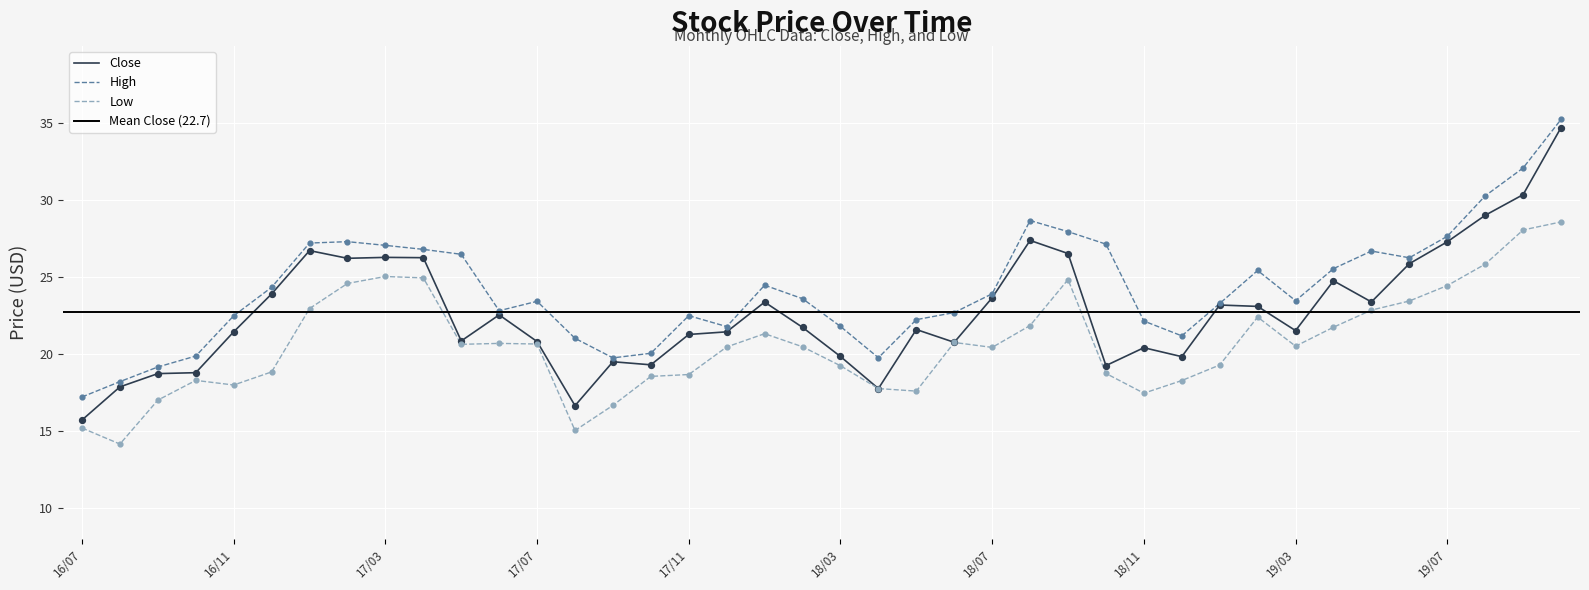

At which category is the sum across all series the highest?

2019-10-01